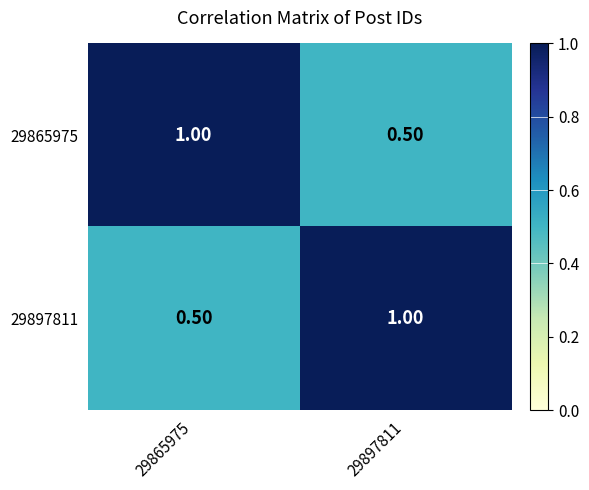

What is the spread (max minus min) of values at 29897811?

0.5